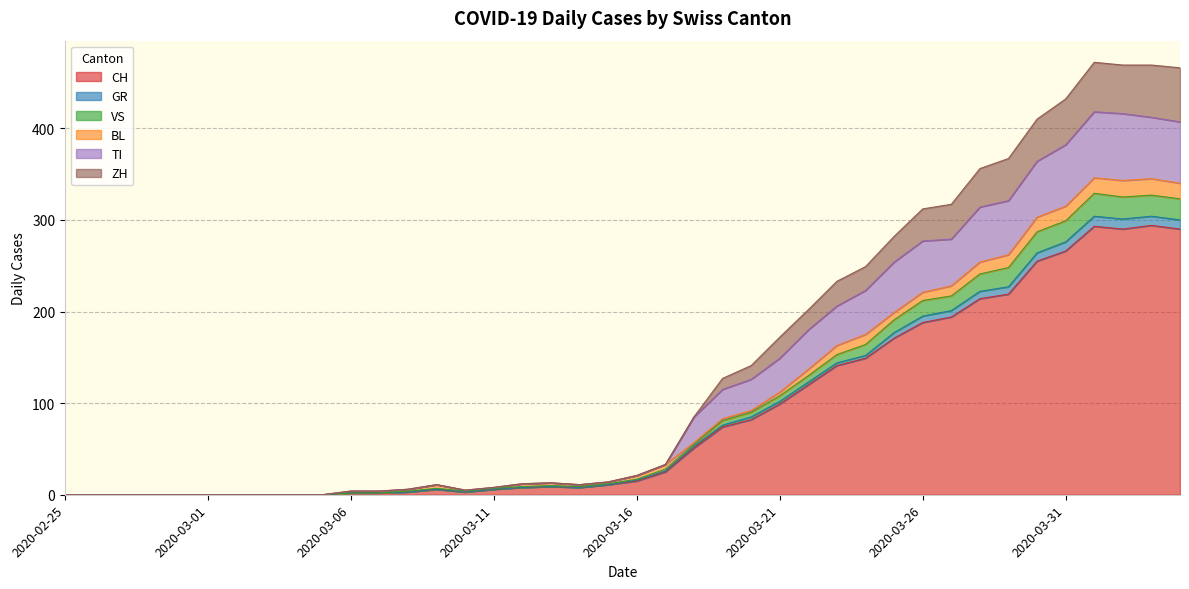

What is the maximum value for CH?

294